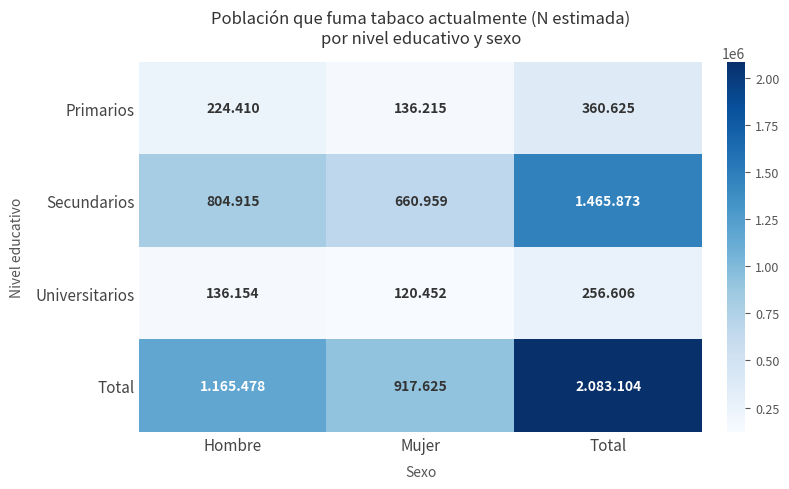

Is it true that Total equals 2083104 at Total?

True